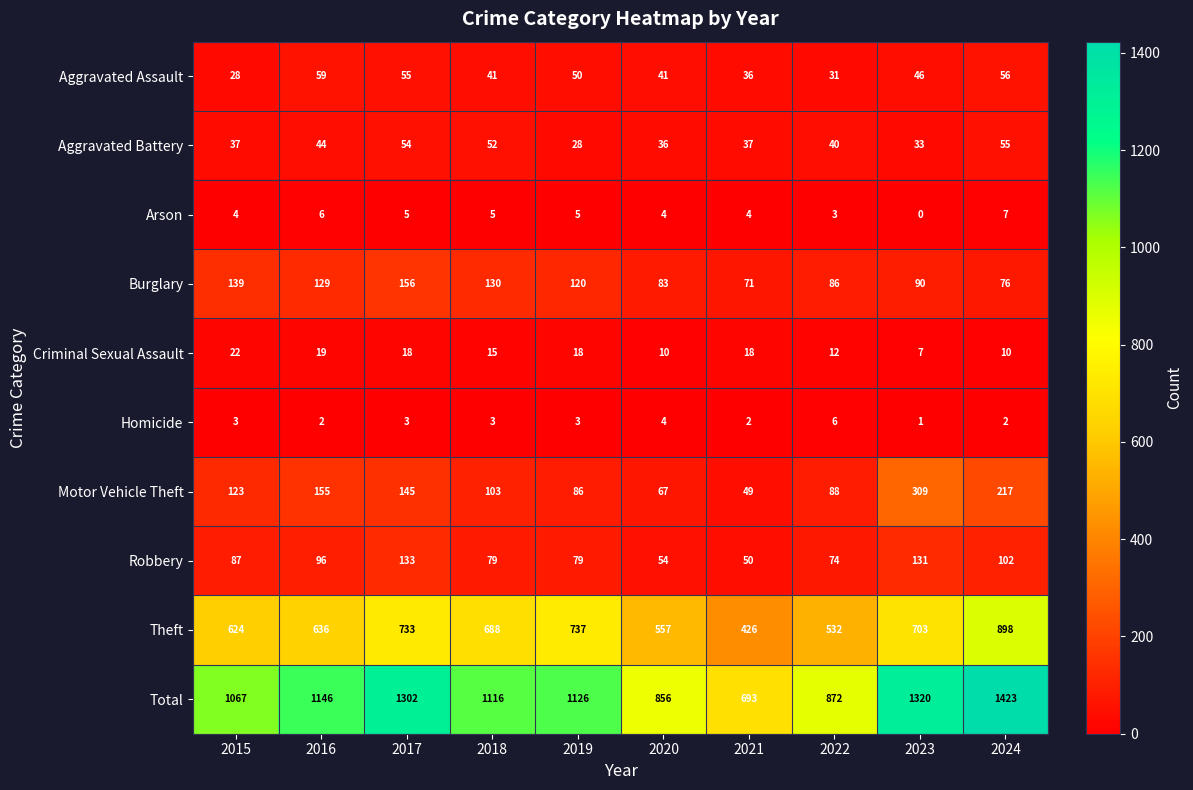

How many series are shown in this chart?

10